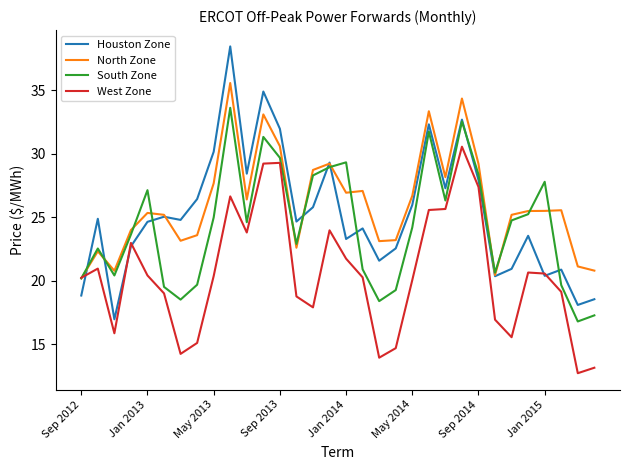

List the series in order of their peak value, lowest first.

West Zone, South Zone, North Zone, Houston Zone